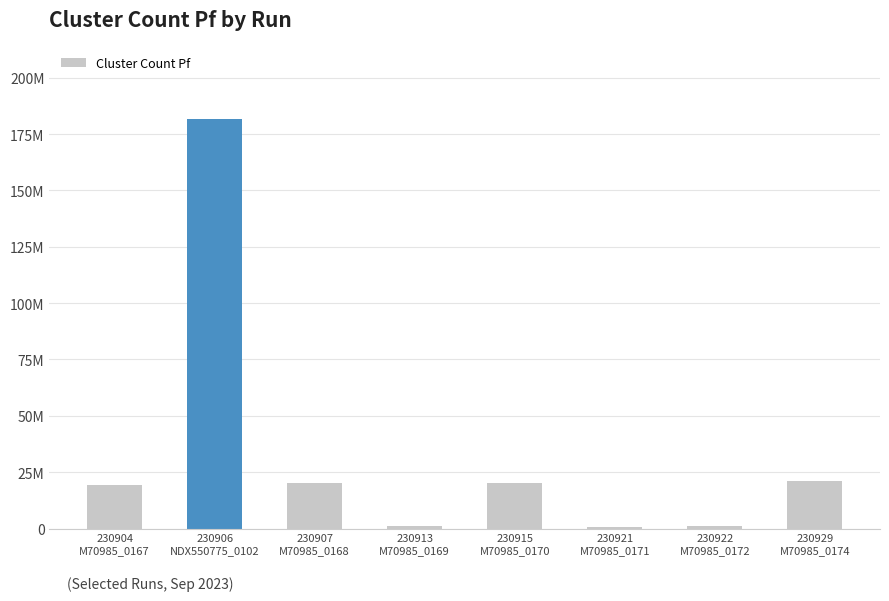

Reading right to left, transcribe all the data shown in this chart.

21087102	927832	777756	20094084	1061352	20220098	181634448	19206436